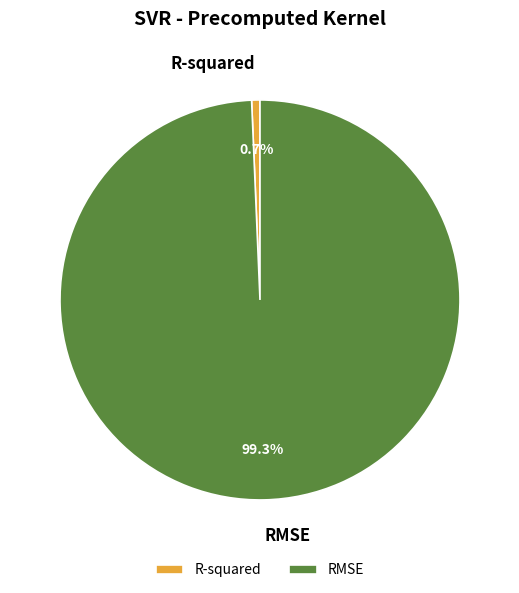

Is it true that R-squared is 1% of the pie?

True